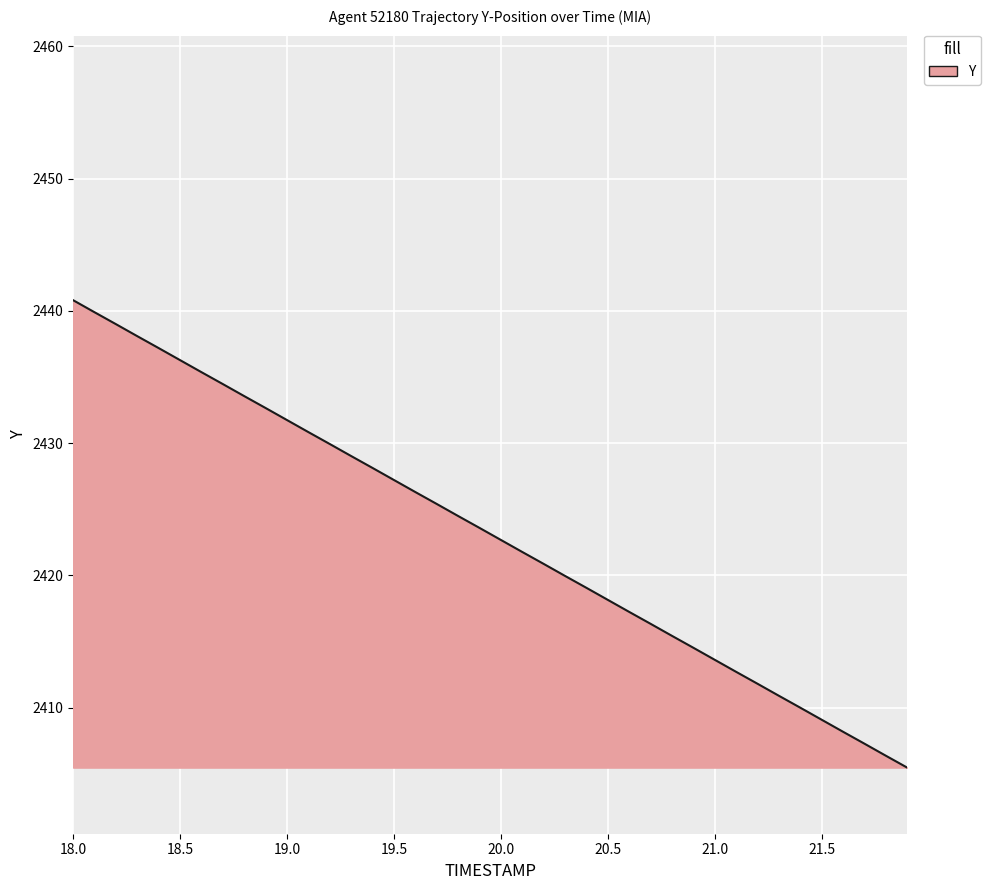

What is the difference between the maximum and minimum values?

35.3